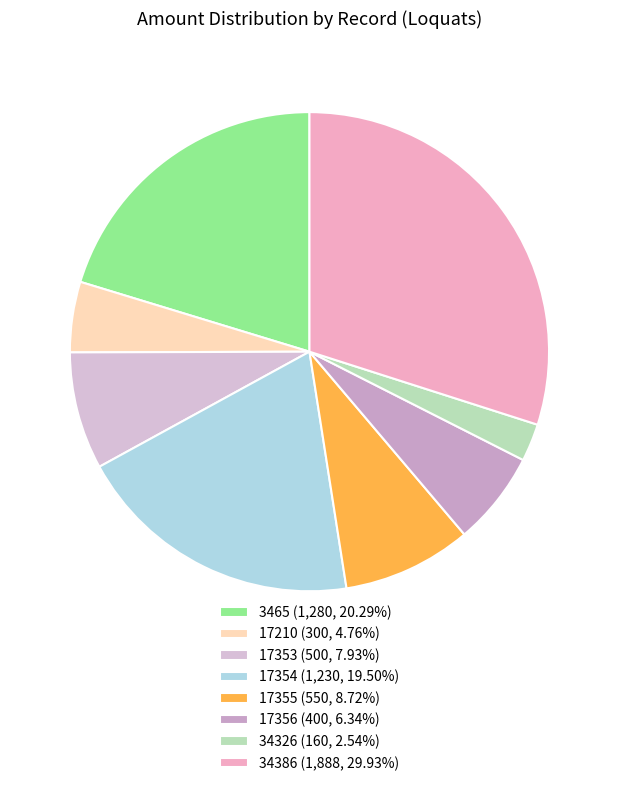

What is the smallest slice in the pie chart?

34326